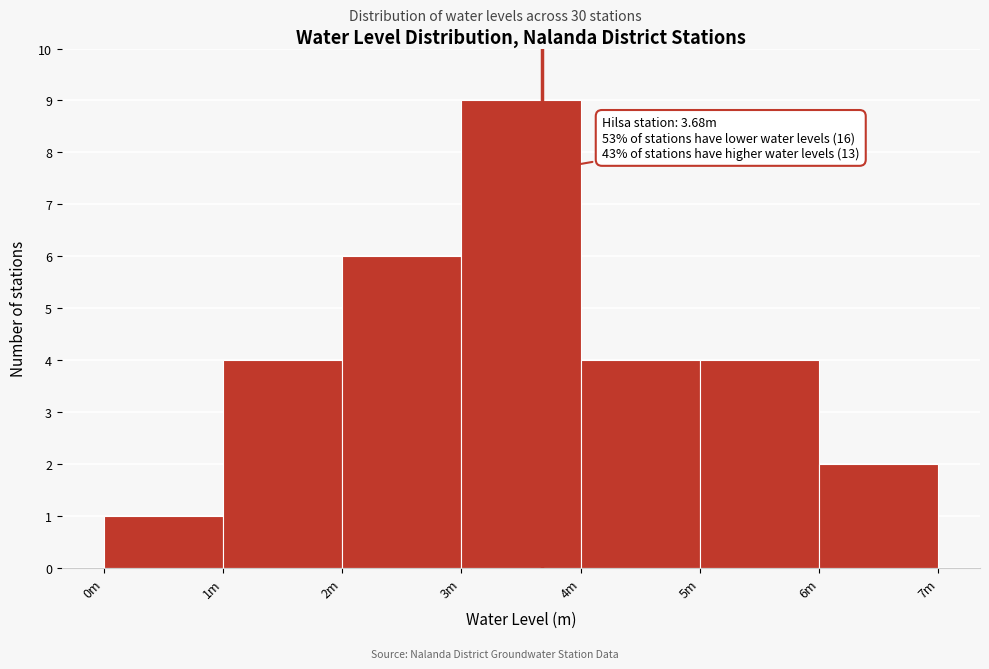

Reading left to right, extract all data points from this chart.

1	4	6	9	4	4	2